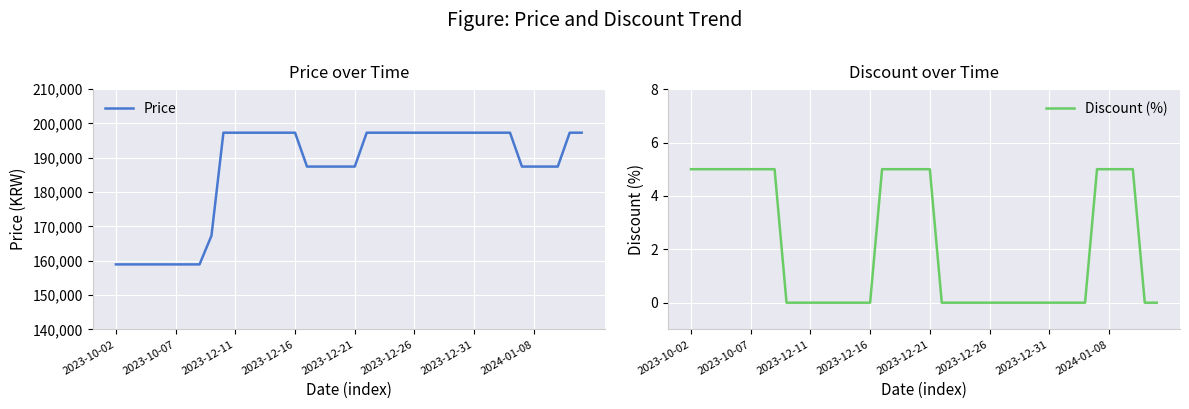

List the series in order of their peak value, lowest first.

Discount (%), Price